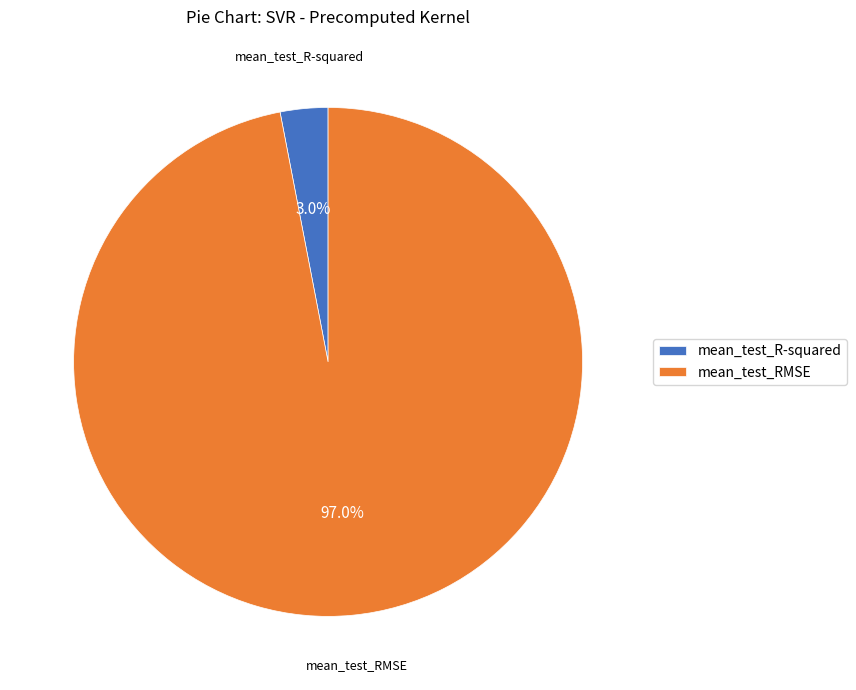

Count the number of slices in the pie.

2